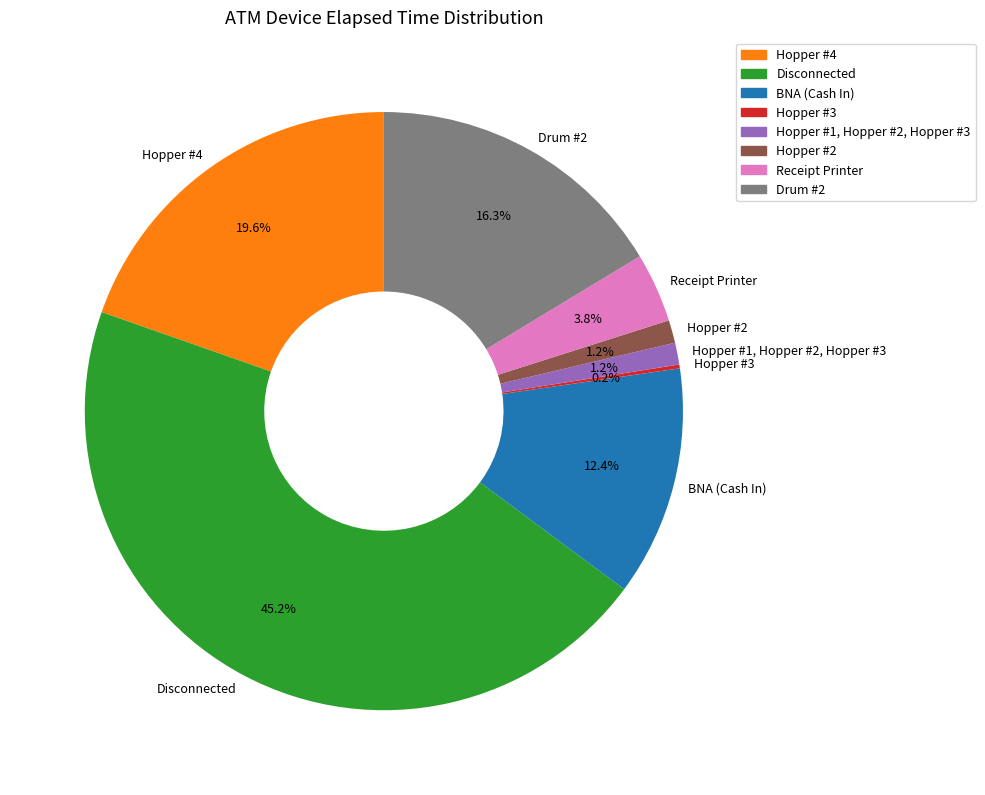

Approximately how many times larger is the value at BNA (Cash In) compared to Disconnected?

0.3